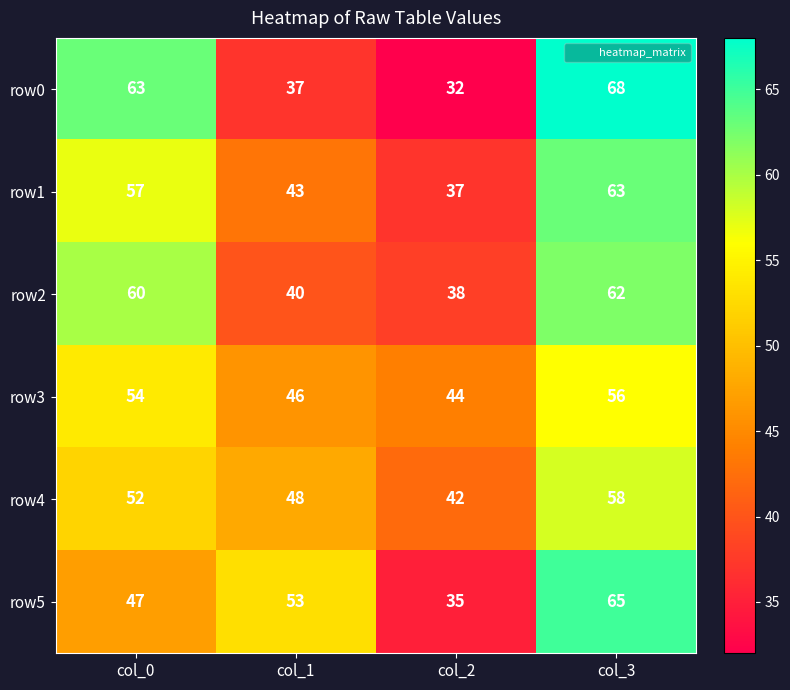

The value of row2 at col_1 is 40. True or false?

True